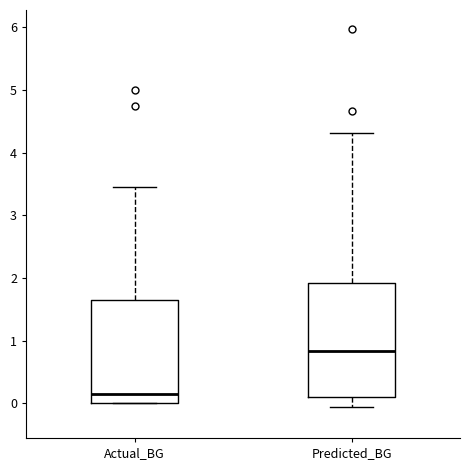

Reading left to right, transcribe this box plot: for each box, give where its median line is, the range the box spans, and where its two whiskers end, as read against the y-axis. The values are not printed on the chart, so give them approximately, as read against the axis.

Actual_BG: median 0.2, box 0.0 to 1.6, whiskers 0.0 to 3.5
Predicted_BG: median 0.8, box 0.1 to 1.9, whiskers -0.1 to 4.3